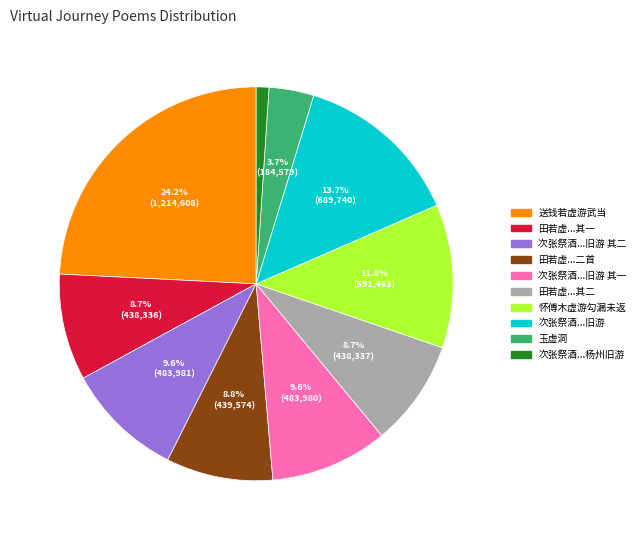

Is there a majority slice in this chart?

No